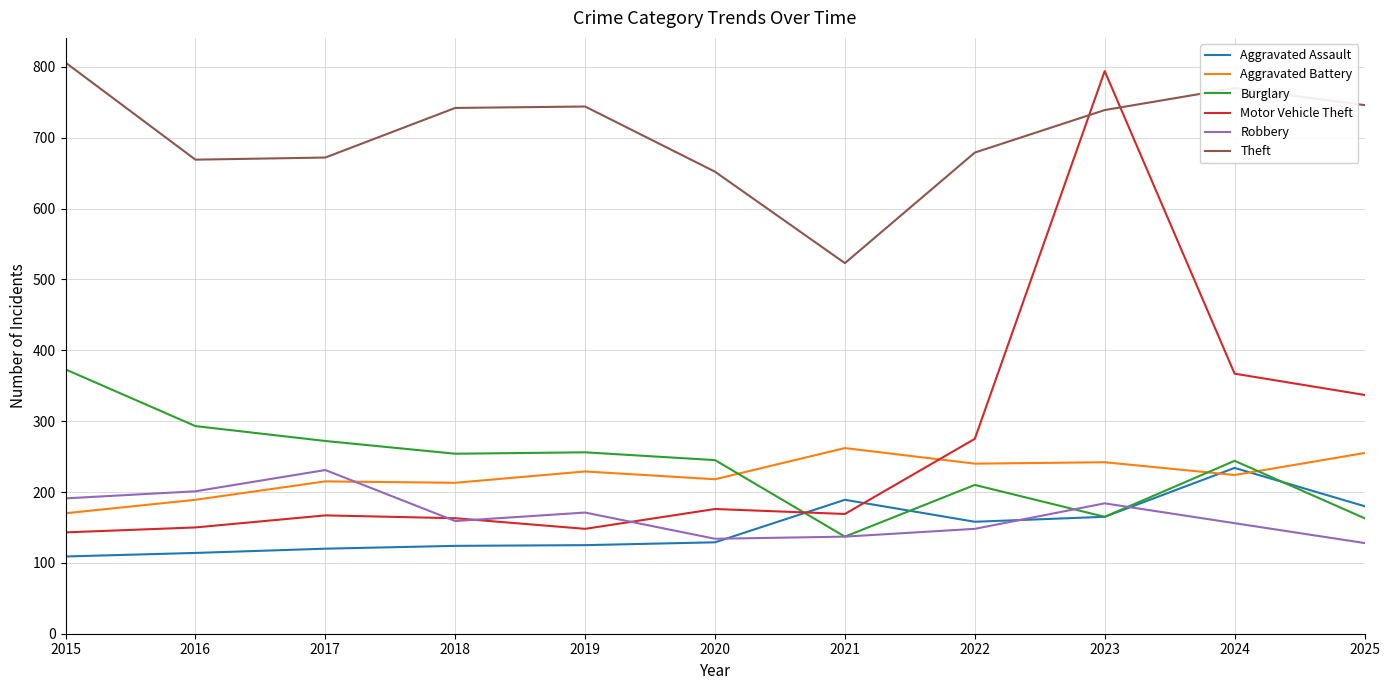

True or false: Aggravated Battery and Robbery cross at least once.

True